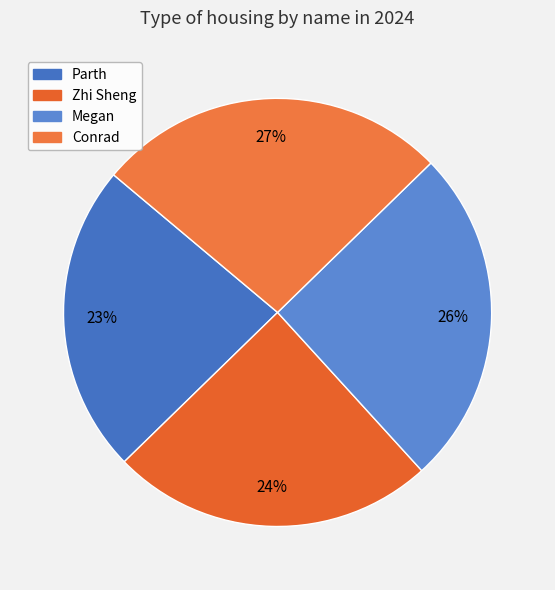

The Parth slice represents 23% of the pie. True or false?

True